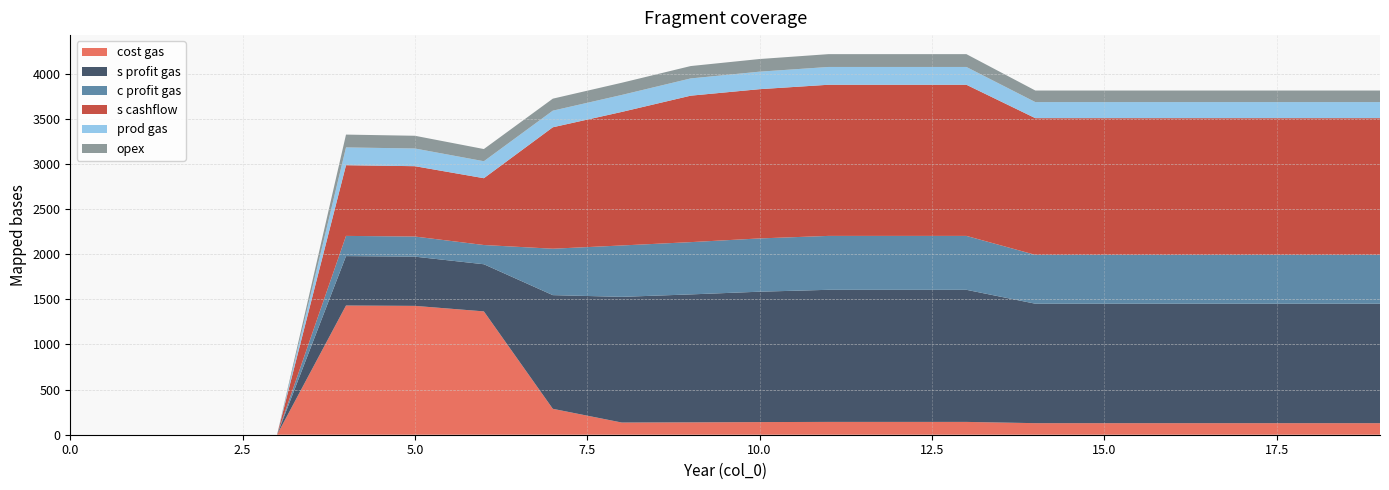

Reading right to left, list all the values displayed in this chart.

cost gas: 19=128	18=128	17=128	16=128	15=128	14=128	13=142	12=142	11=142	10=140	9=137	8=135	7=287	6=1366	5=1427	4=1431	3=0	2=0	1=0	0=0
s profit gas: 19=1323	18=1323	17=1323	16=1323	15=1323	14=1323	13=1463	12=1463	11=1463	10=1444	9=1417	8=1392	7=1259	6=522	5=545	4=547	3=0	2=0	1=0	0=0
c profit gas: 19=541	18=541	17=541	16=541	15=541	14=541	13=597	12=597	11=597	10=590	9=579	8=569	7=514	6=213	5=223	4=224	3=0	2=0	1=0	0=0
s cashflow: 19=1514	18=1514	17=1514	16=1514	15=1514	14=1514	13=1674	12=1674	11=1674	10=1653	9=1622	8=1479	7=1345	6=740	5=779	4=783	3=0	2=0	1=0	0=0
prod gas: 19=178	18=178	17=178	16=178	15=178	14=178	13=197	12=197	11=197	10=194	9=191	8=188	7=184	6=188	5=196	4=197	3=0	2=0	1=0	0=0
opex: 19=128	18=128	17=128	16=128	15=128	14=128	13=142	12=142	11=142	10=140	9=137	8=135	7=133	6=135	5=141	4=142	3=0	2=0	1=0	0=0